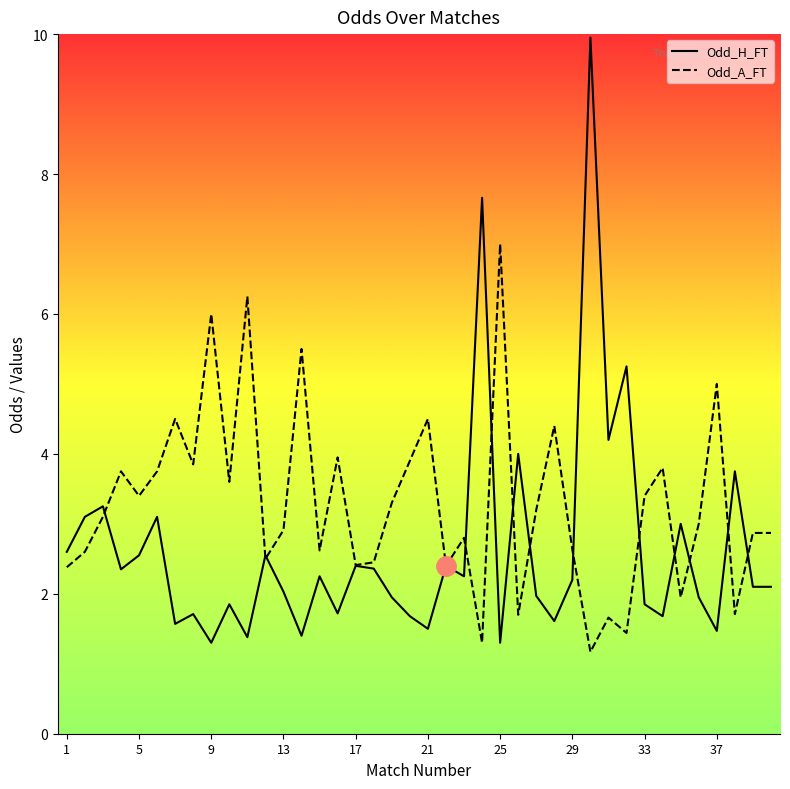

What is the maximum value for Odd_A_FT?

7.0